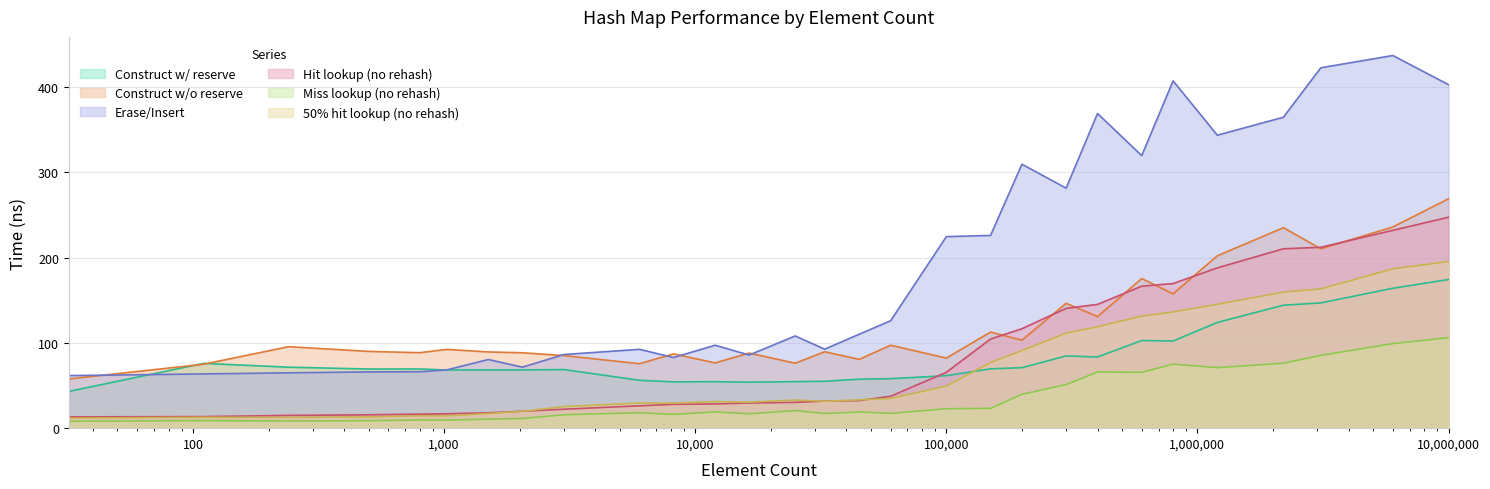

What is the approximate value of avg_construct_time_without_reserve_ns at 16384?

88.0